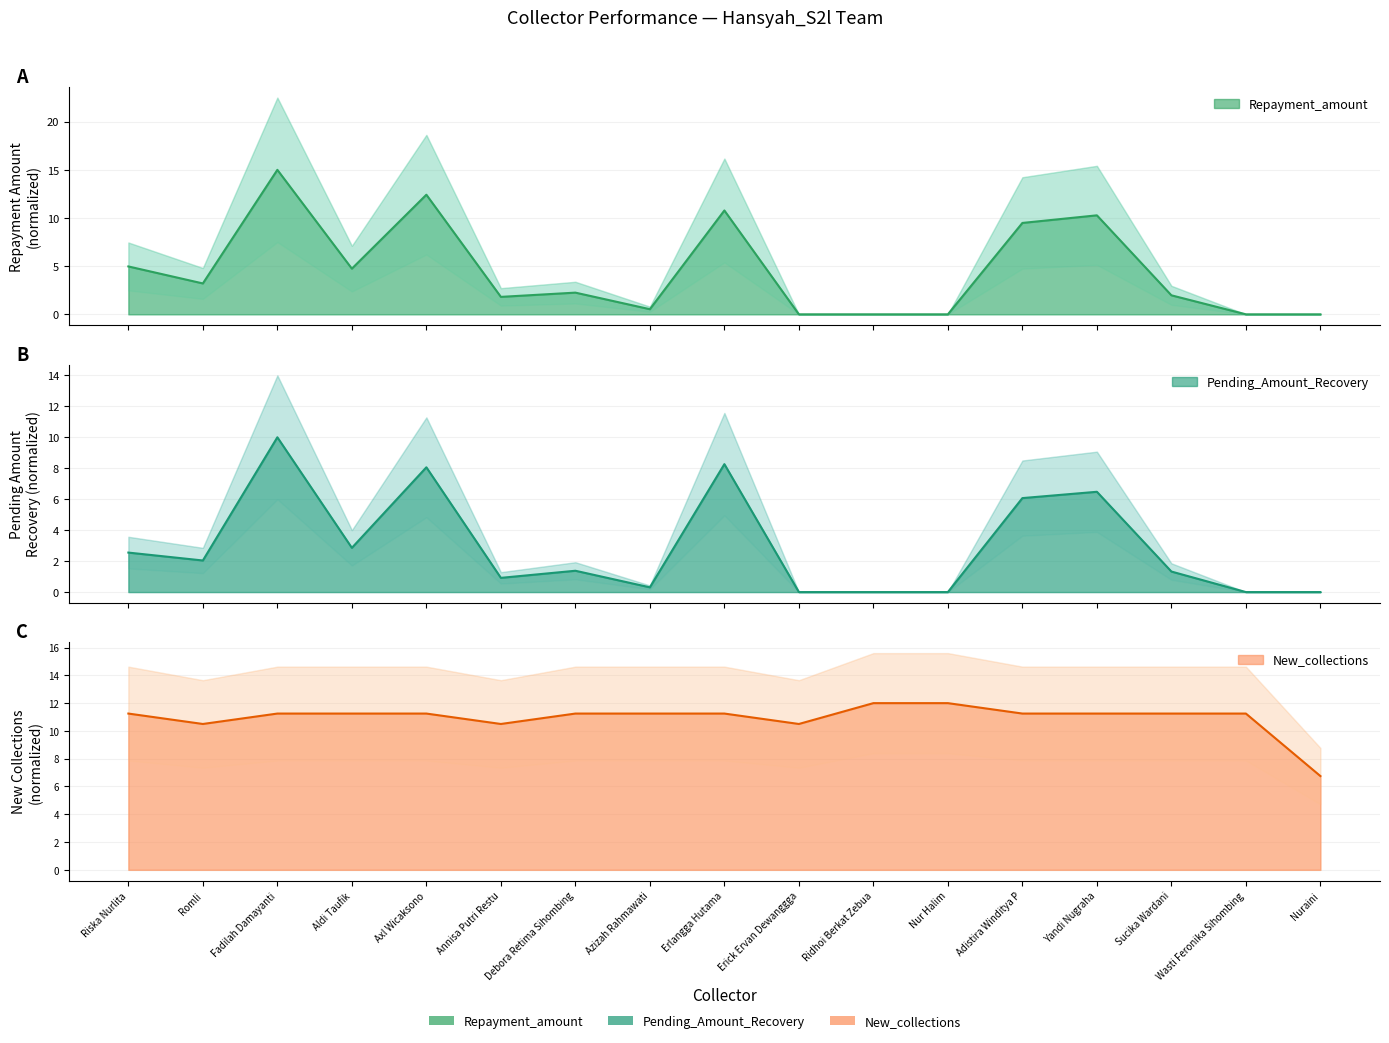

The New_collections series shows 11.2 at Sucika Wardani. True or false?

True